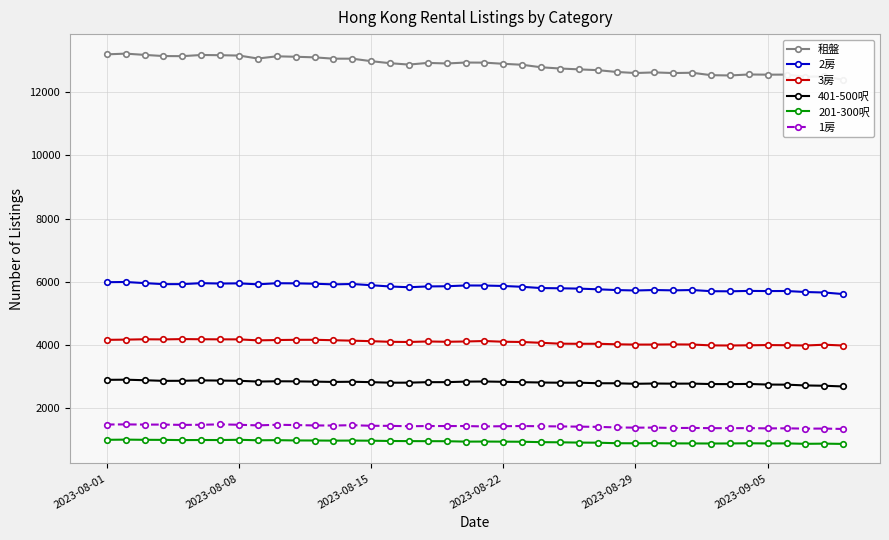

What is the sum of all 2房 values?

233361